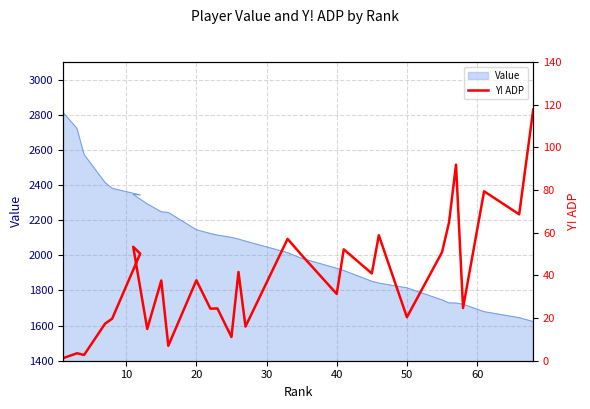

How many points are lower than both their immediate neighbors (excluding endpoints)?

11